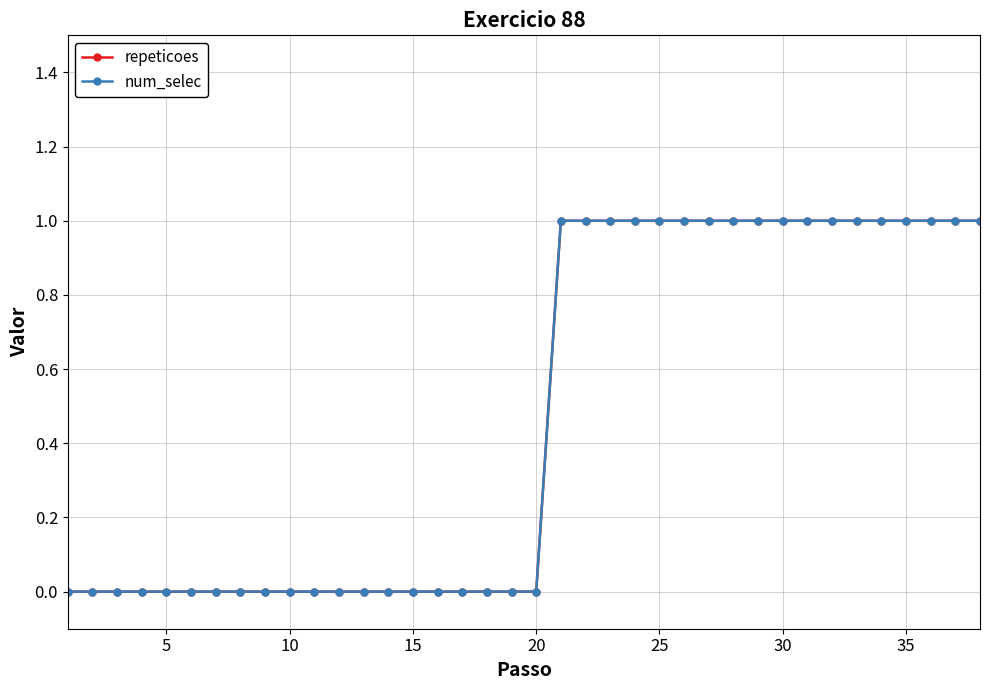

True or false: num_selec and repeticoes intersect in this chart.

False